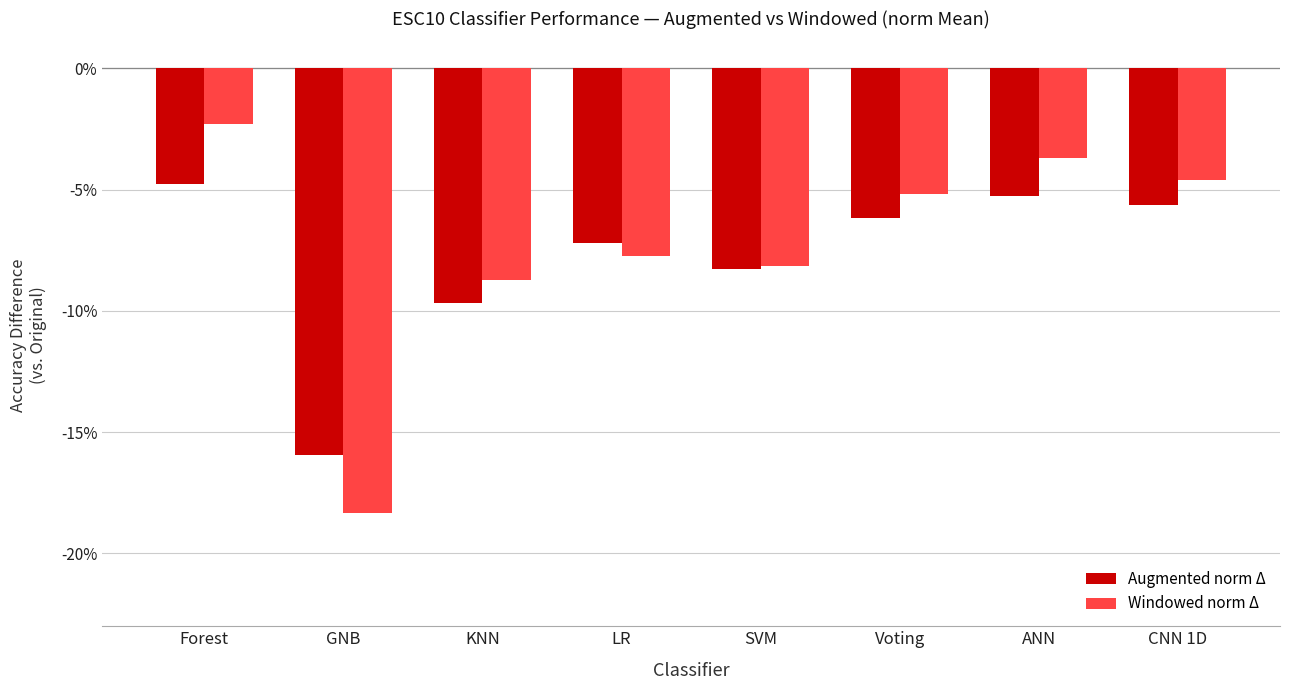

Which series has the largest total across all categories?

Windowed norm Δ